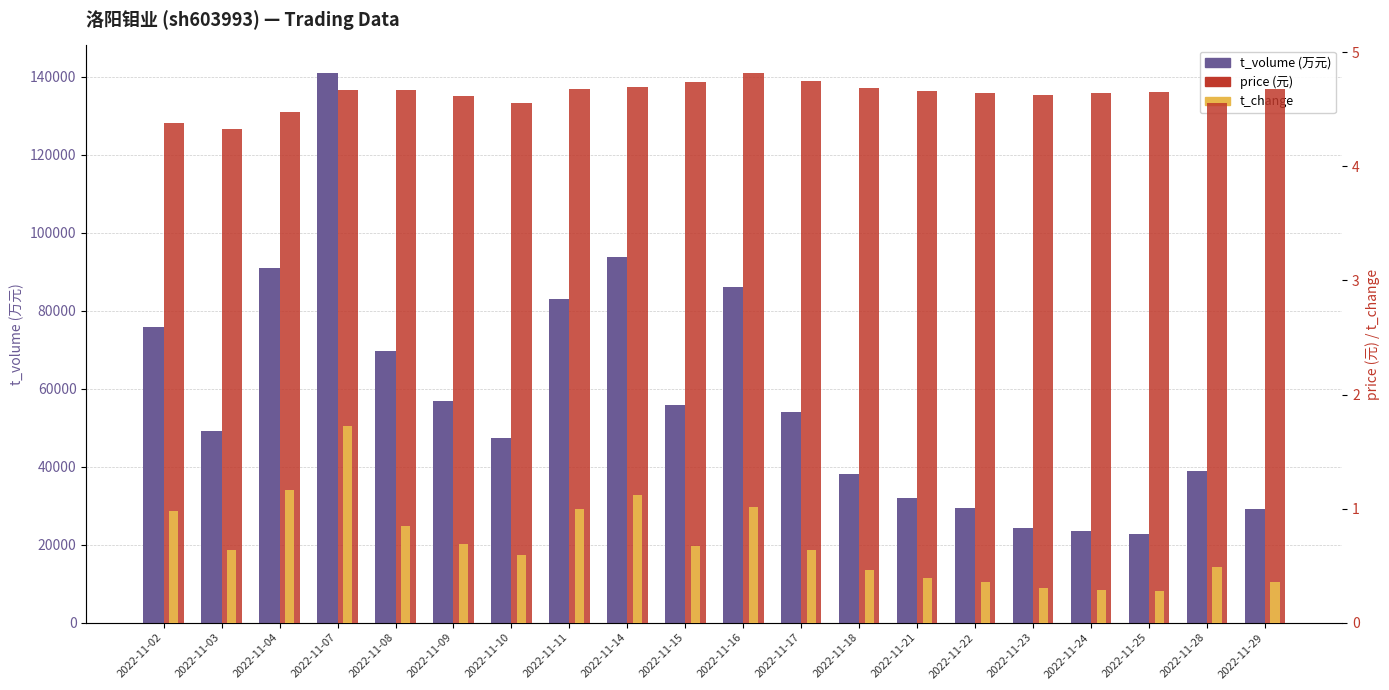

Reading left to right, extract all data points from this chart.

t_volume: 75768.0	49174.0	90894.0	140952.0	69579.0	56843.0	47349.0	83094.0	93662.0	55710.0	86066.0	53939.0	38042.0	31850.0	29312.0	24377.0	23560.0	22769.0	38923.0	29055.0
price: 4.4	4.3	4.5	4.7	4.7	4.6	4.6	4.7	4.7	4.7	4.8	4.8	4.7	4.7	4.6	4.6	4.6	4.7	4.6	4.7
t_change: 1.0	0.6	1.2	1.7	0.8	0.7	0.6	1.0	1.1	0.7	1.0	0.6	0.5	0.4	0.4	0.3	0.3	0.3	0.5	0.4